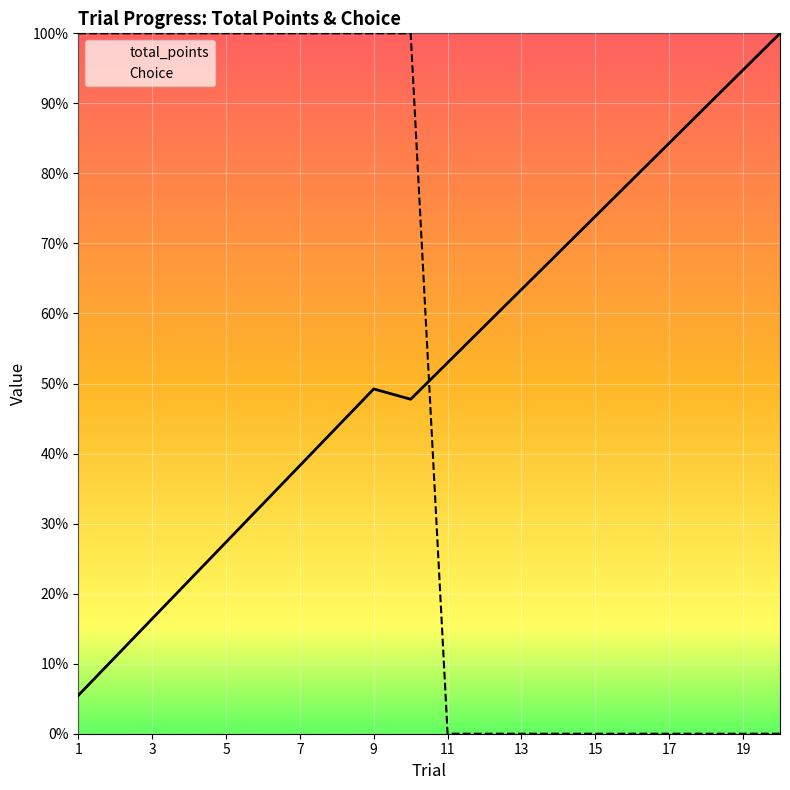

Which category has the lowest value across all series?

11